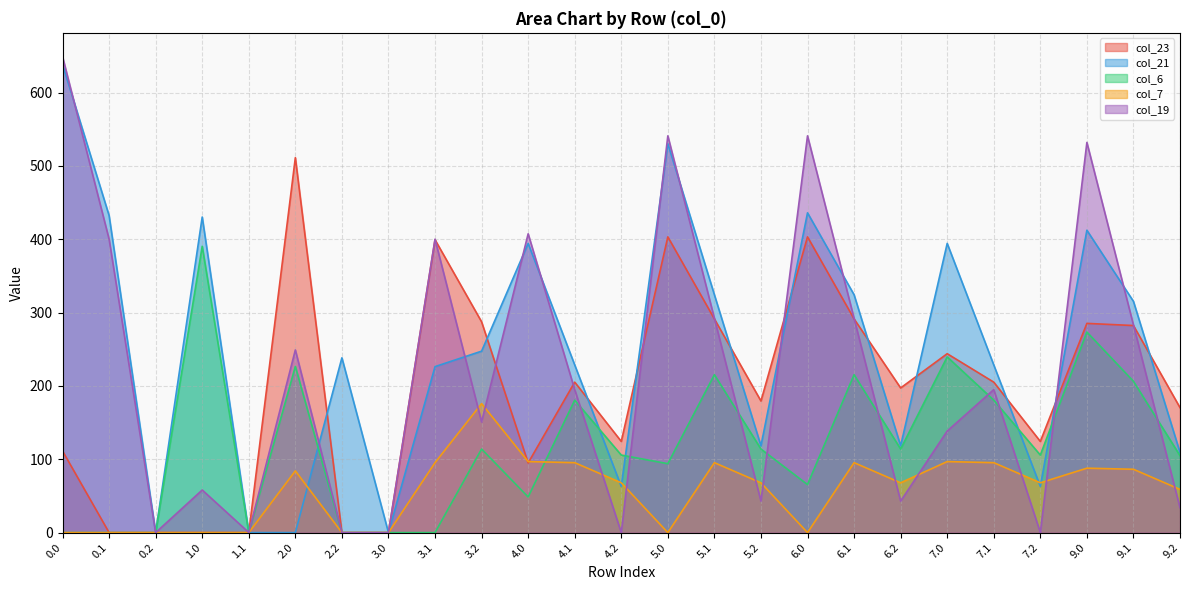

Reading left to right, transcribe all the data shown in this chart.

col_23: 0.0=111.3	0.1=0.0	0.2=0.0	1.0=0.0	1.1=0.0	2.0=511.3	2.2=0.0	3.0=0.0	3.1=399.4	3.2=287.5	4.0=95.0	4.1=205.2	4.2=124.4	5.0=403.3	5.1=291.4	5.2=179.5	6.0=403.3	6.1=291.4	6.2=197.3	7.0=244.0	7.1=205.2	7.2=124.4	9.0=285.3	9.1=282.4	9.2=170.5
col_21: 0.0=638.4	0.1=432.4	0.2=0.0	1.0=430.4	1.1=0.0	2.0=0.0	2.2=238.4	3.0=0.0	3.1=226.4	3.2=247.4	4.0=394.4	4.1=228.7	4.2=63.0	5.0=530.4	5.1=324.4	5.2=118.4	6.0=436.1	6.1=324.4	6.2=118.4	7.0=394.4	7.1=228.7	7.2=63.0	9.0=412.4	9.1=315.4	9.2=109.4
col_6: 0.0=0.0	0.1=0.0	0.2=0.0	1.0=390.5	1.1=0.0	2.0=226.6	2.2=0.0	3.0=0.0	3.1=0.0	3.2=114.0	4.0=48.6	4.1=180.6	4.2=105.7	5.0=94.0	5.1=215.3	5.2=114.0	6.0=65.5	6.1=215.3	6.2=114.0	7.0=239.6	7.1=180.6	7.2=105.7	9.0=273.5	9.1=206.3	9.2=105.0
col_7: 0.0=0.0	0.1=0.0	0.2=0.0	1.0=0.0	1.1=0.0	2.0=84.2	2.2=0.0	3.0=0.0	3.1=95.4	3.2=175.9	4.0=96.9	4.1=95.4	4.2=67.9	5.0=0.0	5.1=95.4	5.2=67.9	6.0=0.0	6.1=95.4	6.2=67.9	7.0=96.9	7.1=95.4	7.2=67.9	9.0=87.9	9.1=86.4	9.2=58.9
col_19: 0.0=649.1	0.1=400.2	0.2=0.0	1.0=58.1	1.1=0.2	2.0=249.1	2.2=0.0	3.0=0.0	3.1=400.2	3.2=150.9	4.0=407.5	4.1=195.0	4.2=0.0	5.0=541.1	5.1=292.2	5.2=42.9	6.0=541.1	6.1=292.2	6.2=42.9	7.0=138.5	7.1=195.0	7.2=0.0	9.0=532.1	9.1=283.2	9.2=33.9